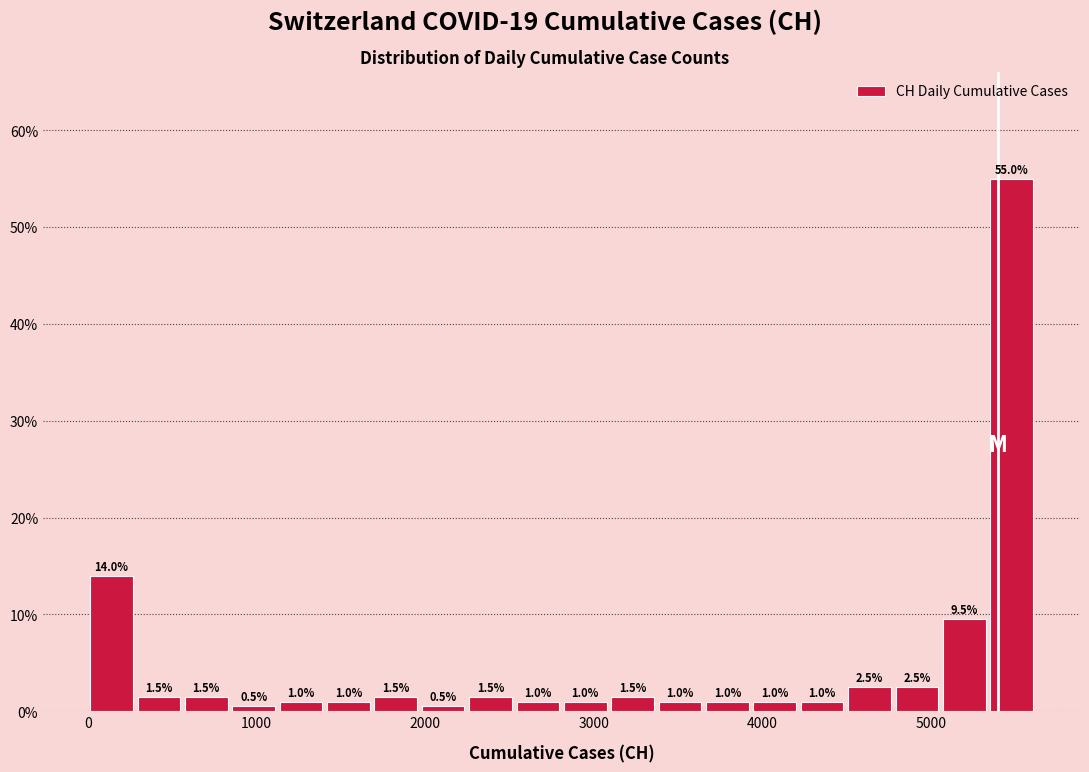

Around what value on the x-axis is the tallest bar? Give the approximate position of its centre, as read against the axis.

5500